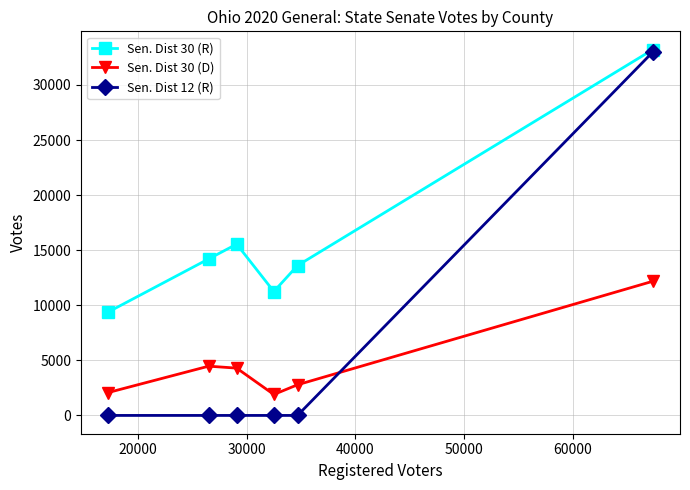

Which series has the widest spread of values?

Sen. Dist 12 (R)